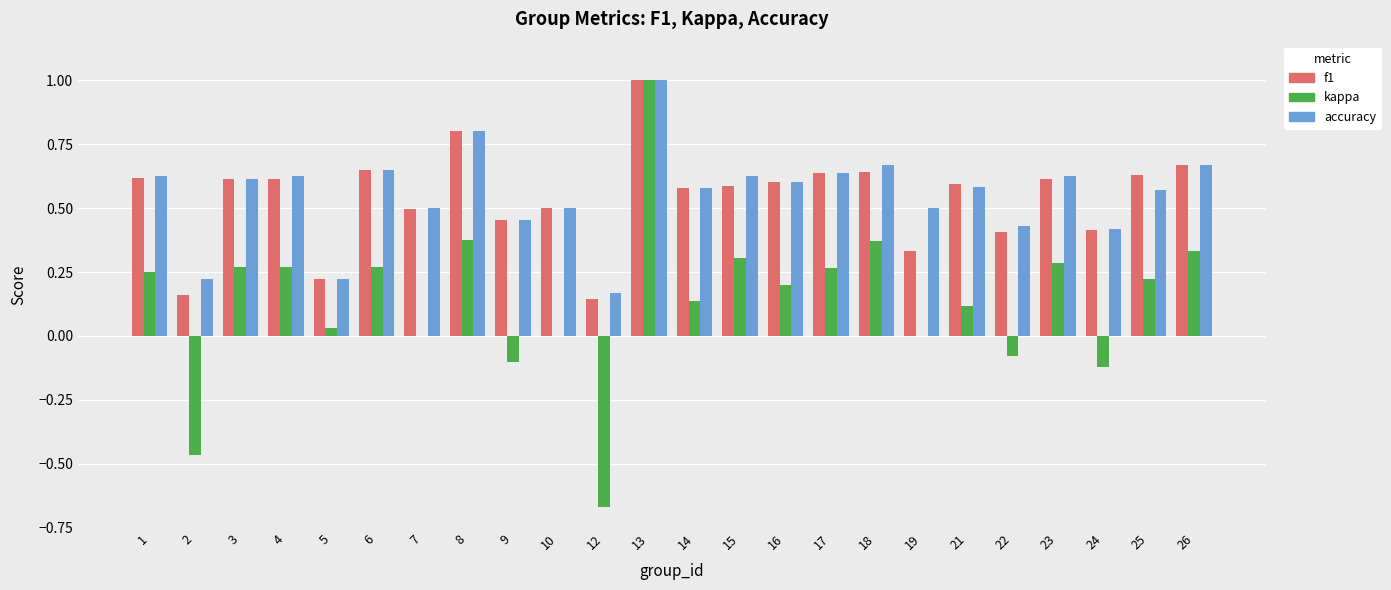

What is the greatest value displayed?

1.0